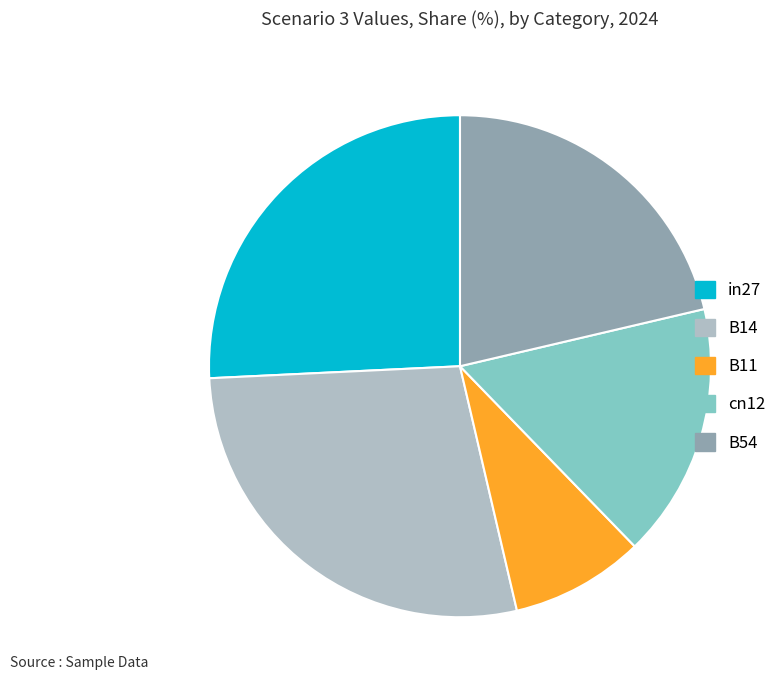

Is there a majority slice in this chart?

No